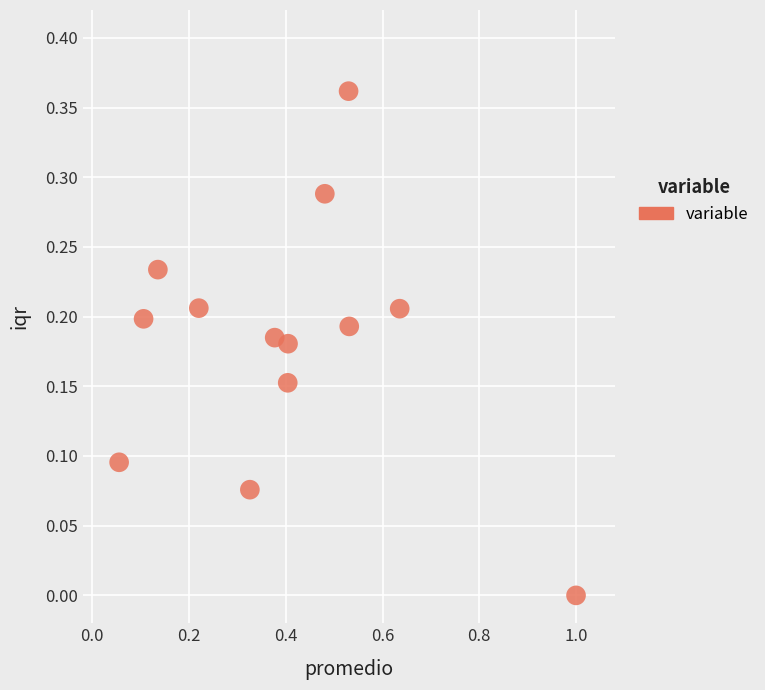

What is the range of X values (max minus min)?

0.9